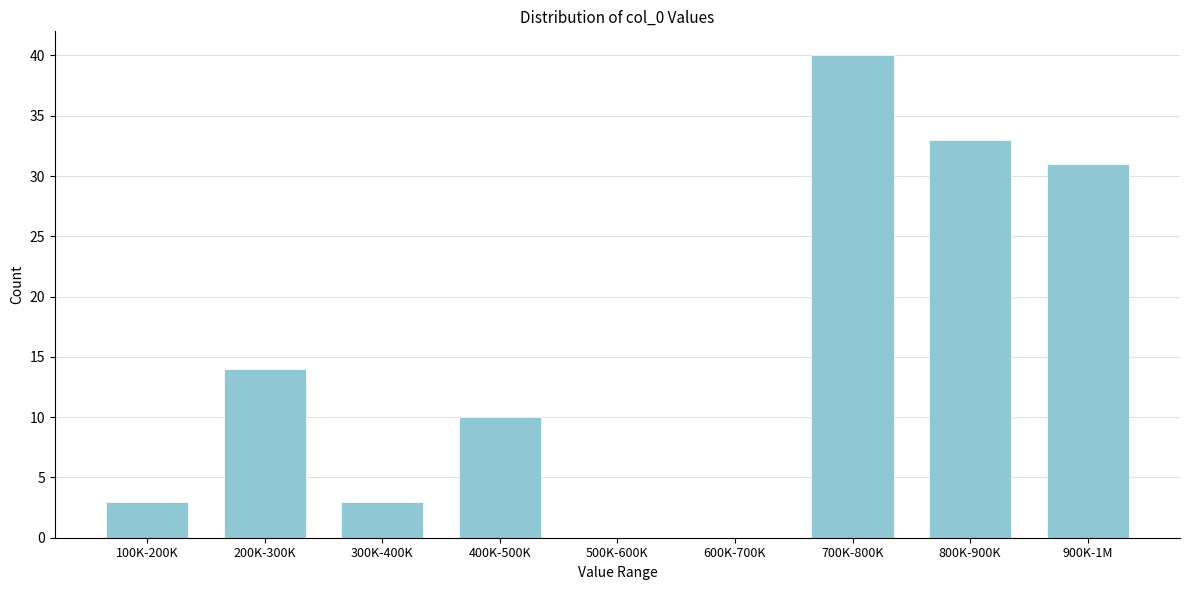

Reading left to right, list all the values displayed in this chart.

100K-200K=3	200K-300K=14	300K-400K=3	400K-500K=10	500K-600K=0	600K-700K=0	700K-800K=40	800K-900K=33	900K-1M=31